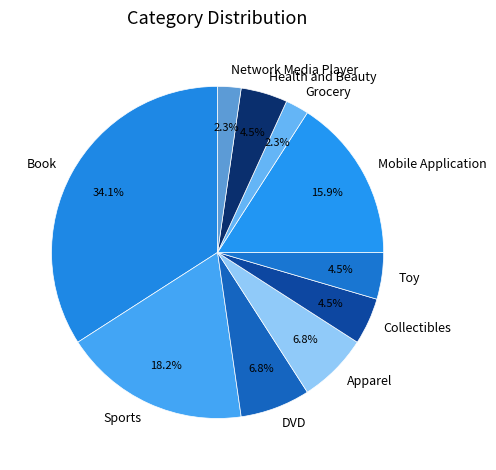

Which has a higher value, Mobile Application or Grocery?

Mobile Application